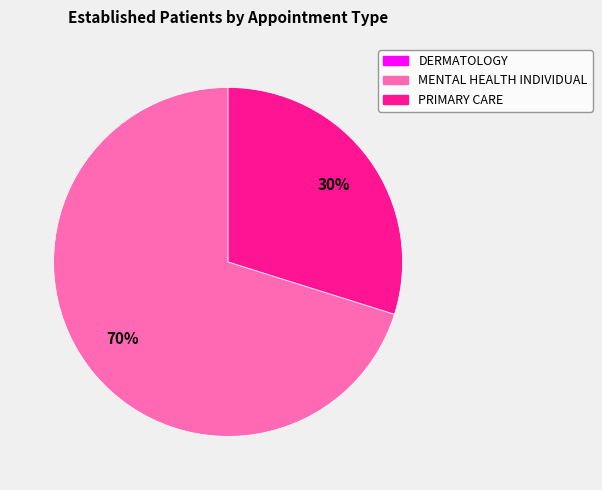

To the nearest percent, what is the difference between the MENTAL HEALTH INDIVIDUAL and PRIMARY CARE slice percentages?

40%